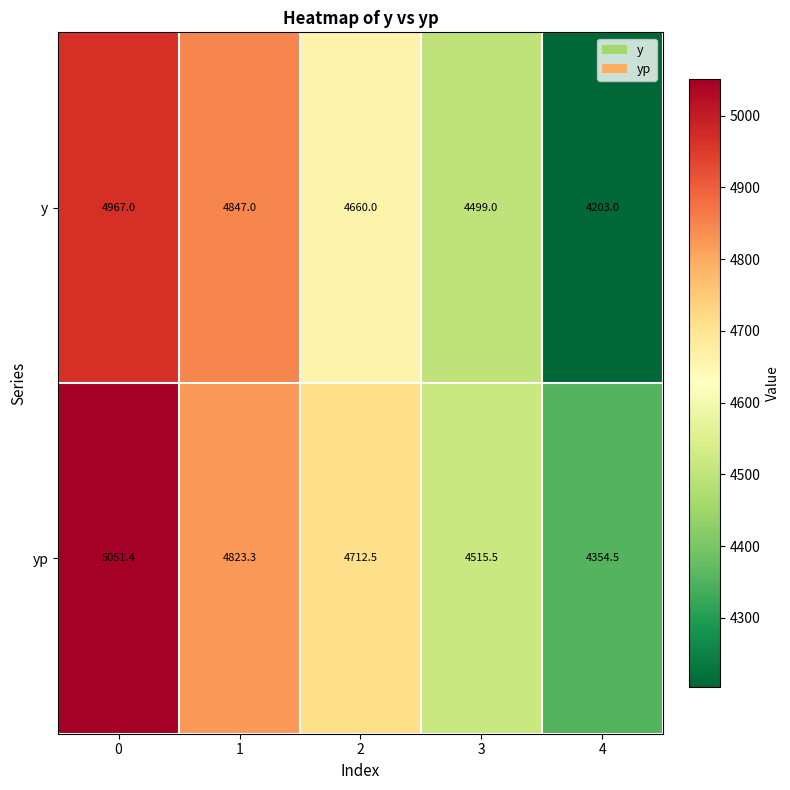

Is the value of yp at 2 greater than the value of y at 4?

Yes